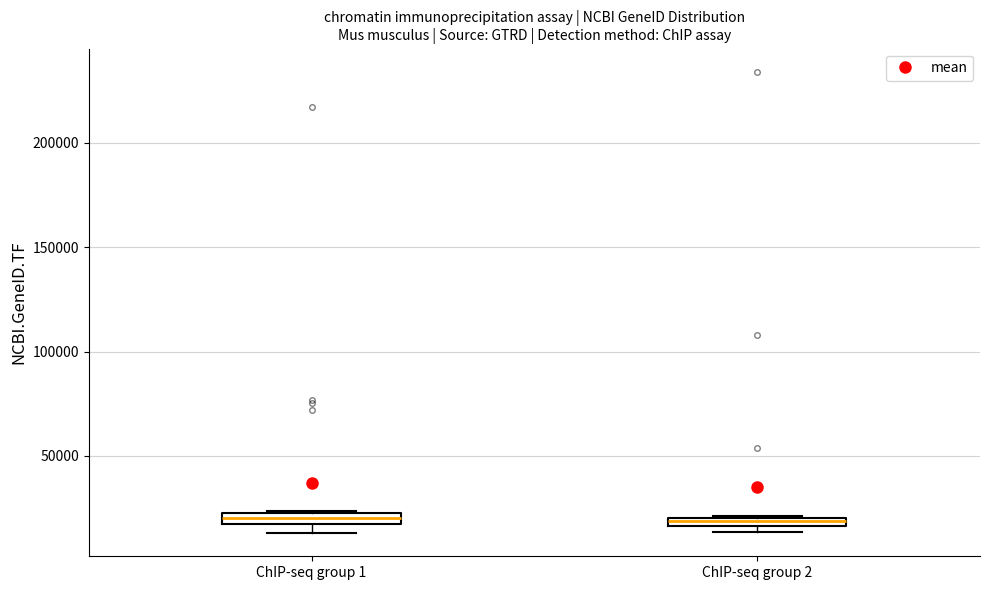

Where is the upper edge of the box for ChIP-seq group 2 on the y-axis? The values are not printed on the chart, so give them approximately, as read against the axis.

20000